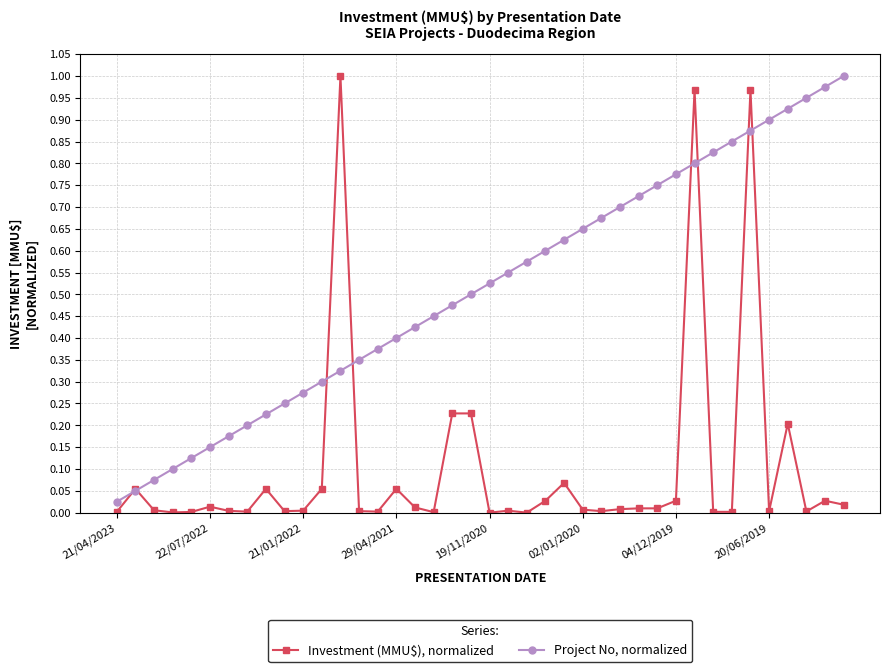

Which series has the largest total across all categories?

Project No, normalized